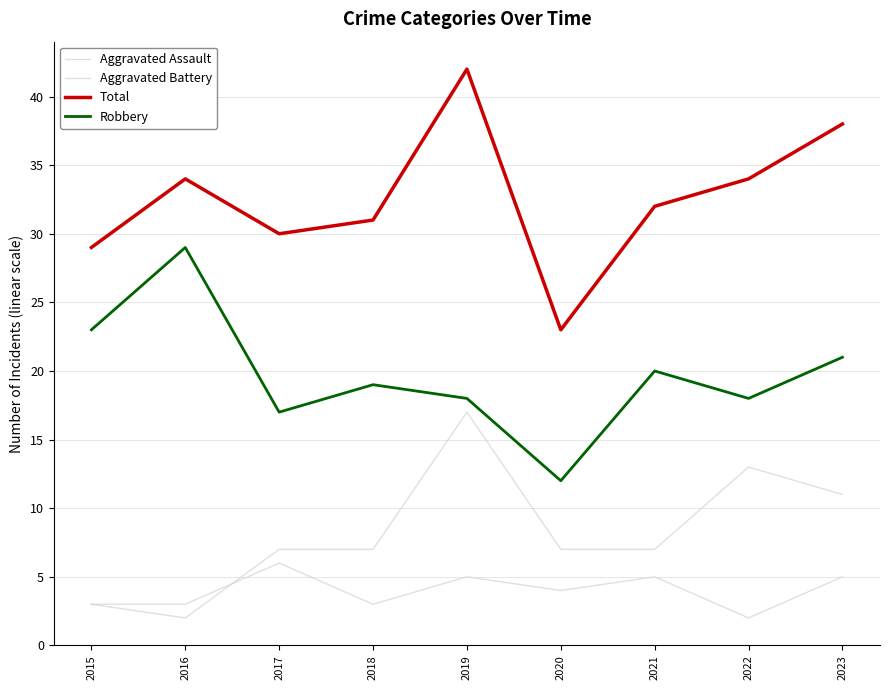

Between 2021 and 2023, which series saw the biggest shift?

Total